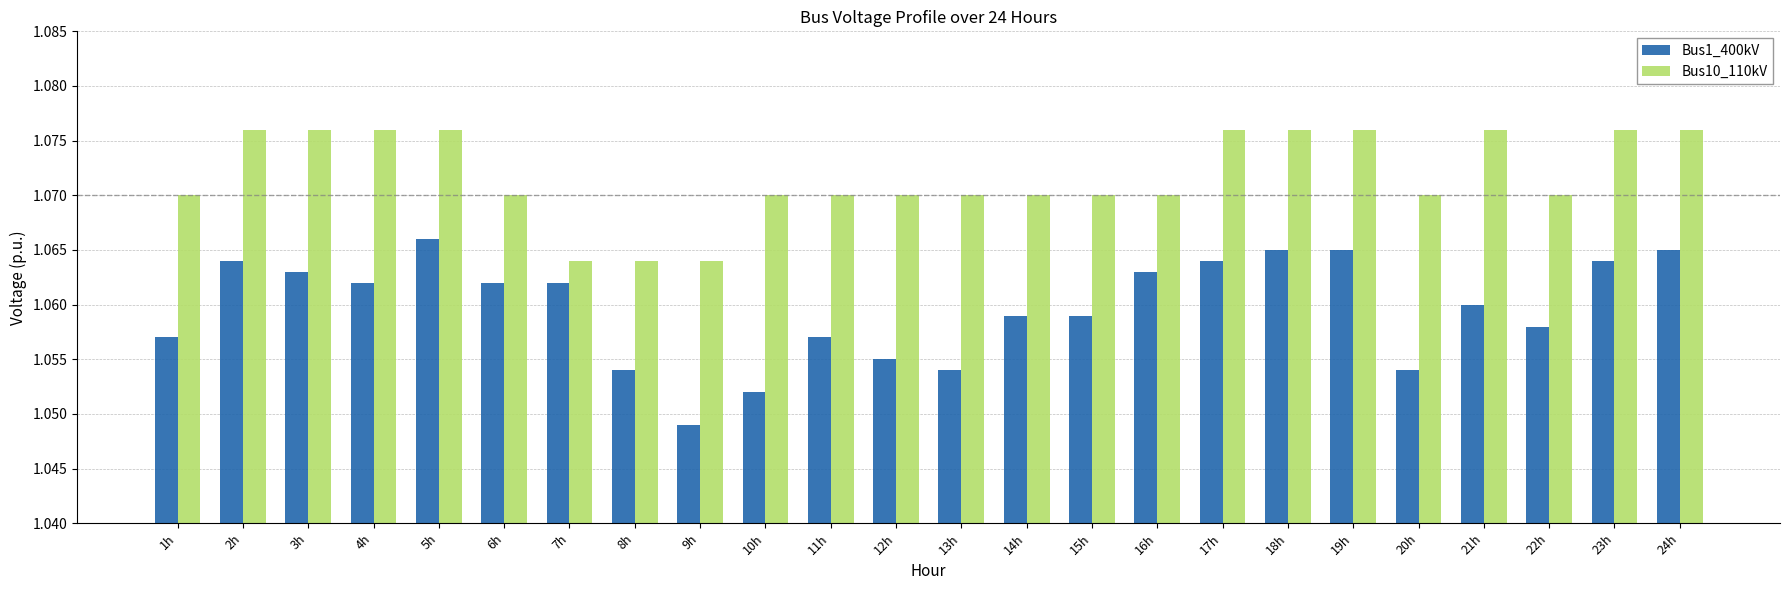

Which category has the highest value in the Bus1_400kV series?

5h